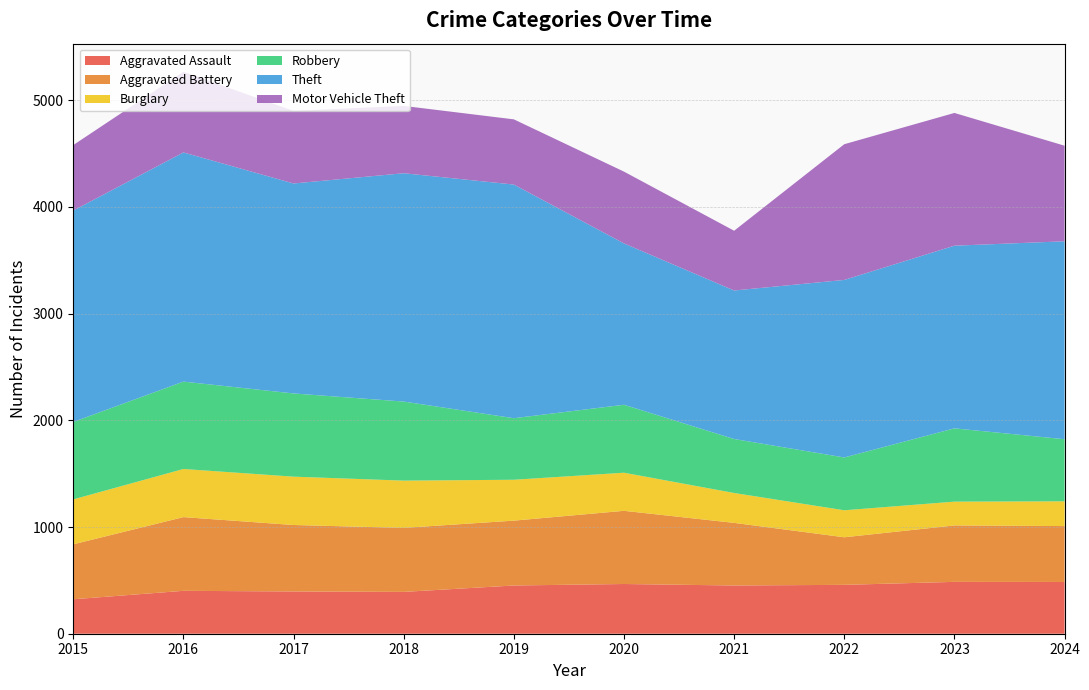

Reading left to right, extract all data points from this chart.

Aggravated Assault: 323	402	396	392	452	466	452	458	486	485
Aggravated Battery: 515	691	623	600	608	686	587	446	529	524
Burglary: 421	451	453	443	383	357	280	253	223	232
Robbery: 726	819	780	741	577	637	506	495	687	582
Theft: 1981	2148	1968	2140	2190	1512	1392	1664	1712	1855
Motor Vehicle Theft: 614	756	680	631	611	673	560	1272	1244	896